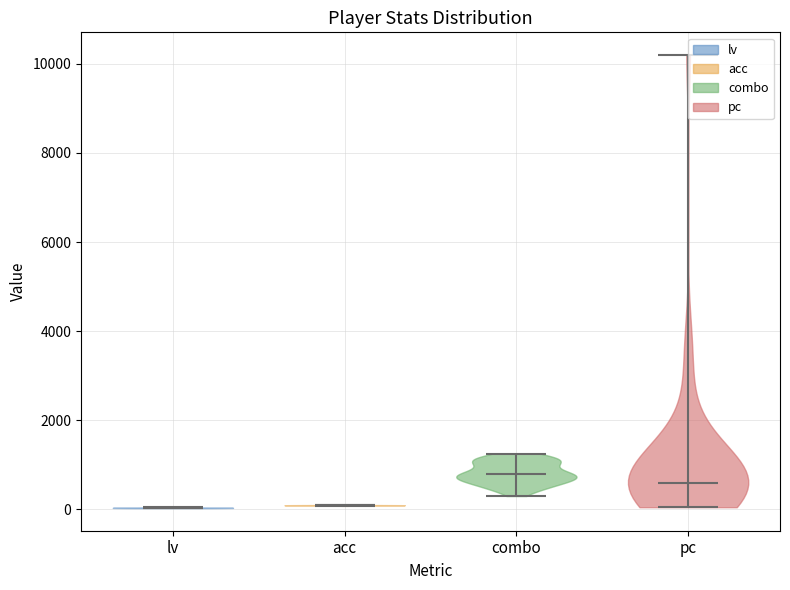

Where does the median line of the violin for pc sit on the y-axis? The values are not printed on the chart, so give them approximately, as read against the axis.

600